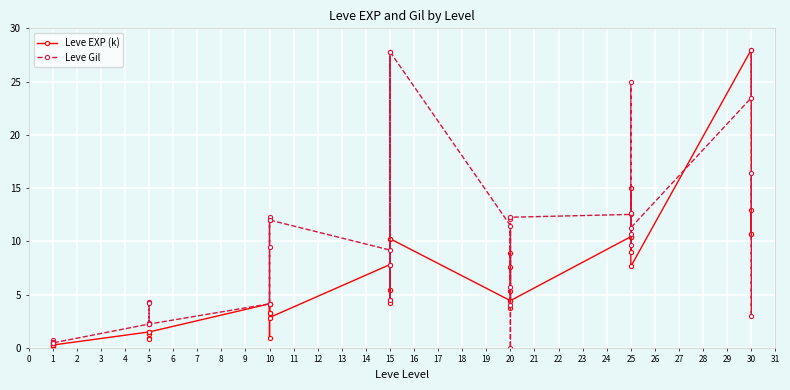

Which series has the largest total across all categories?

Leve Gil